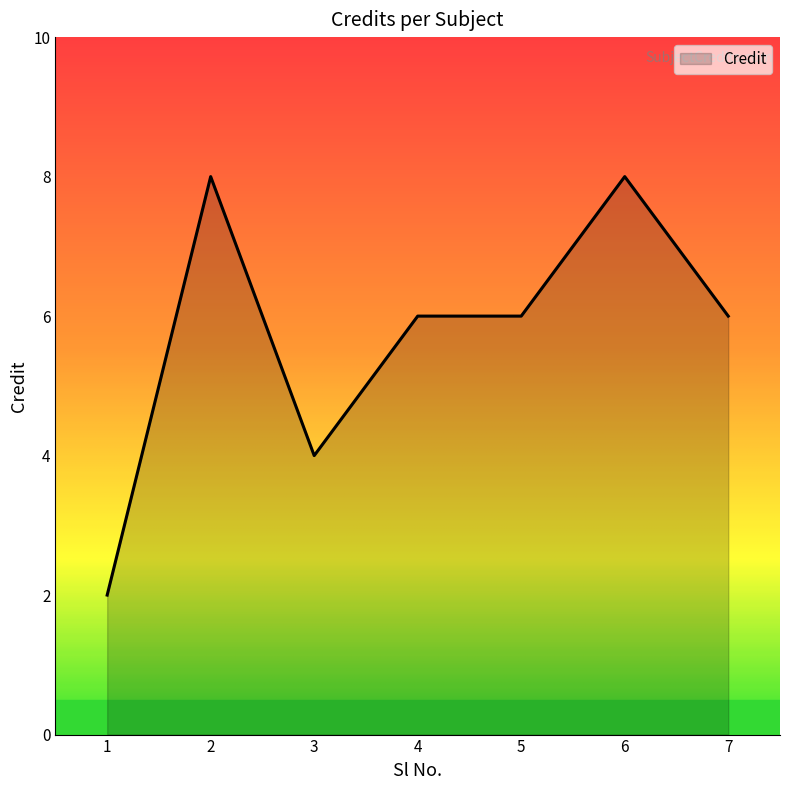

At which label does the data first exceed 6?

2